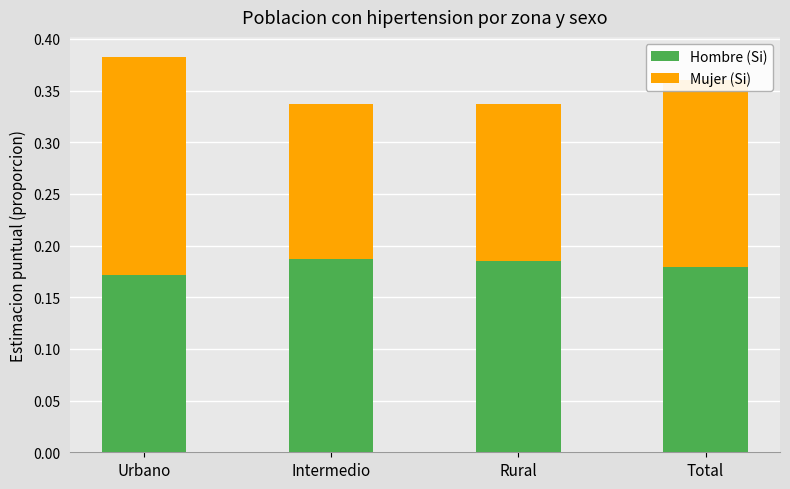

The value of Hombre (Si) at Urbano is 0.1. True or false?

False